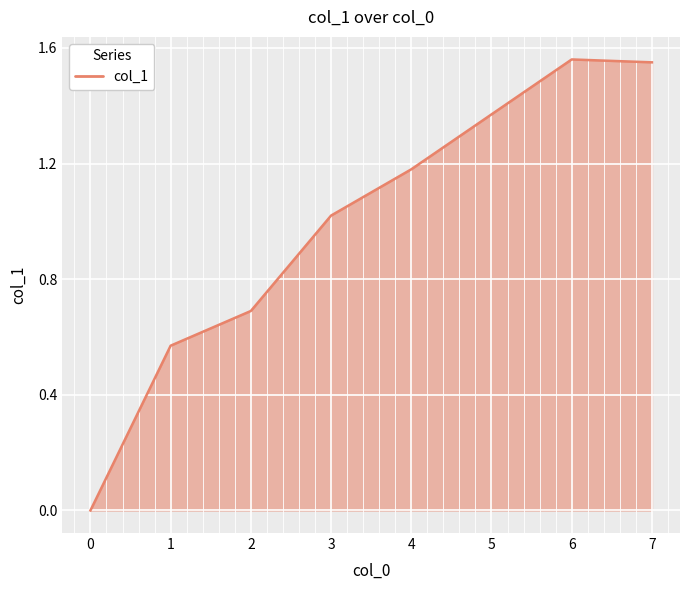

The chart shows a value of 2.1 at 7. True or false?

False